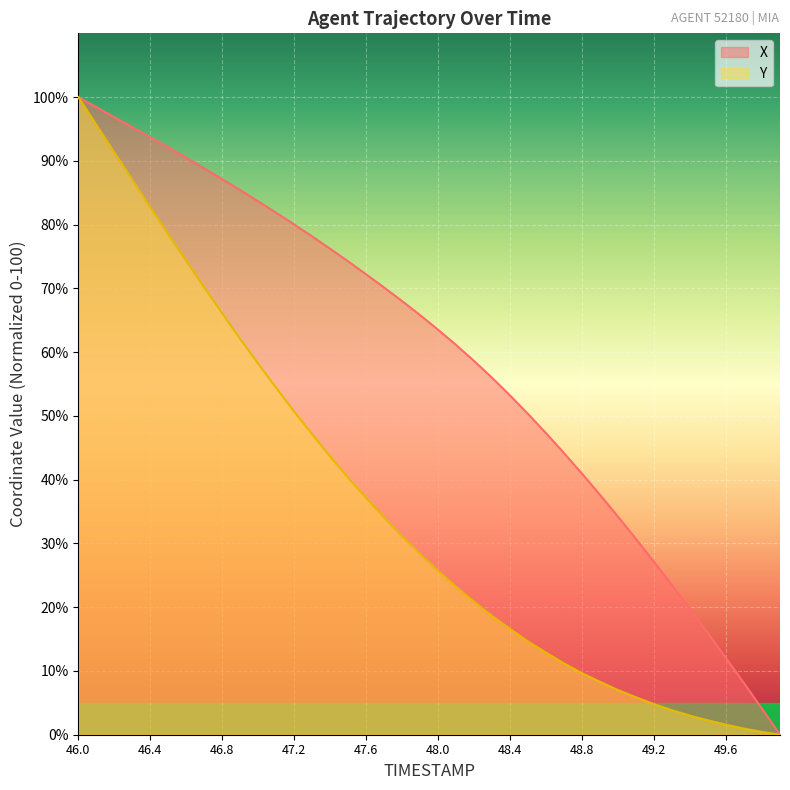

True or false: X and Y cross at least once.

False